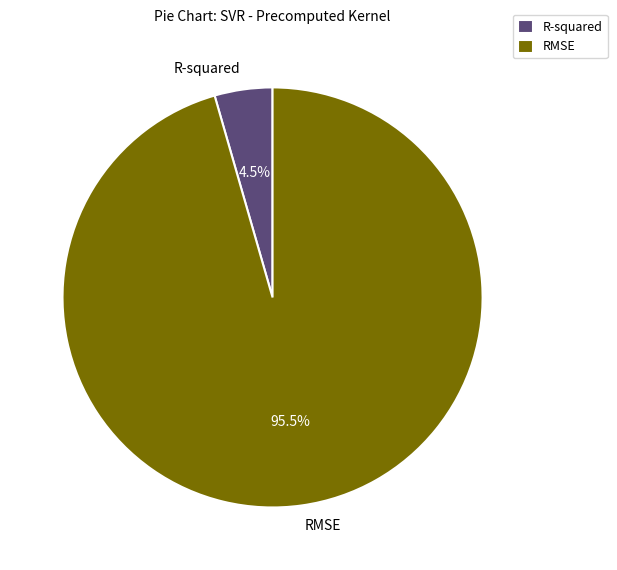

How much of the chart is everything except RMSE?

4.5%